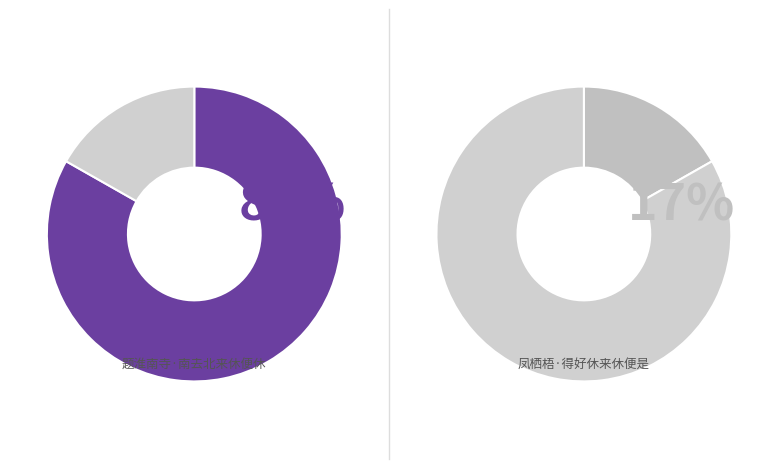

Is it true that 题淮南寺·南去北来休便休 is 83% of the pie?

True